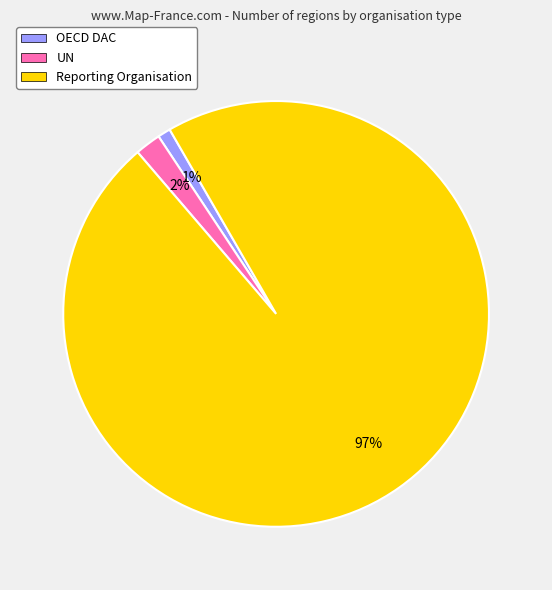

The Reporting Organisation slice represents 88% of the pie. True or false?

False